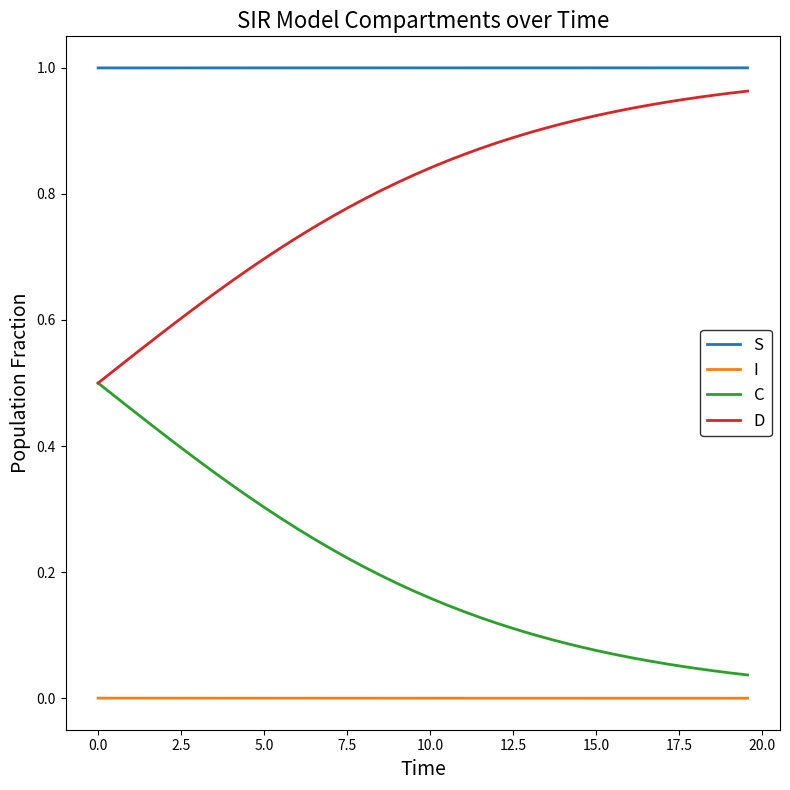

Does the chart display data point markers on the line(s)?

No